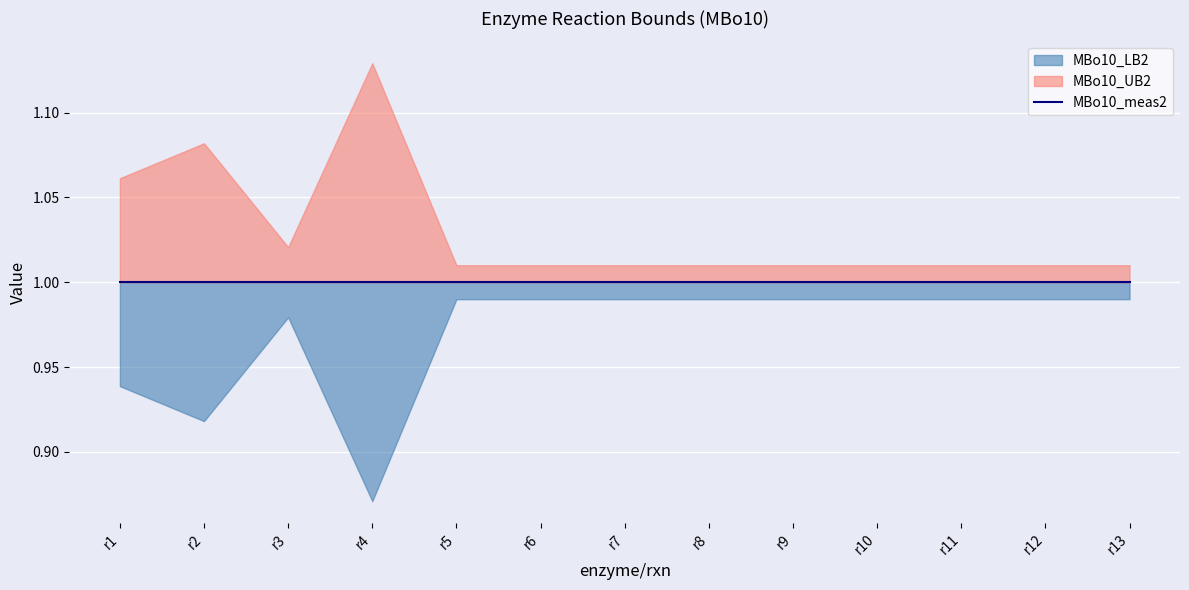

At which label is MBo10_meas2 closest to 1?

r1